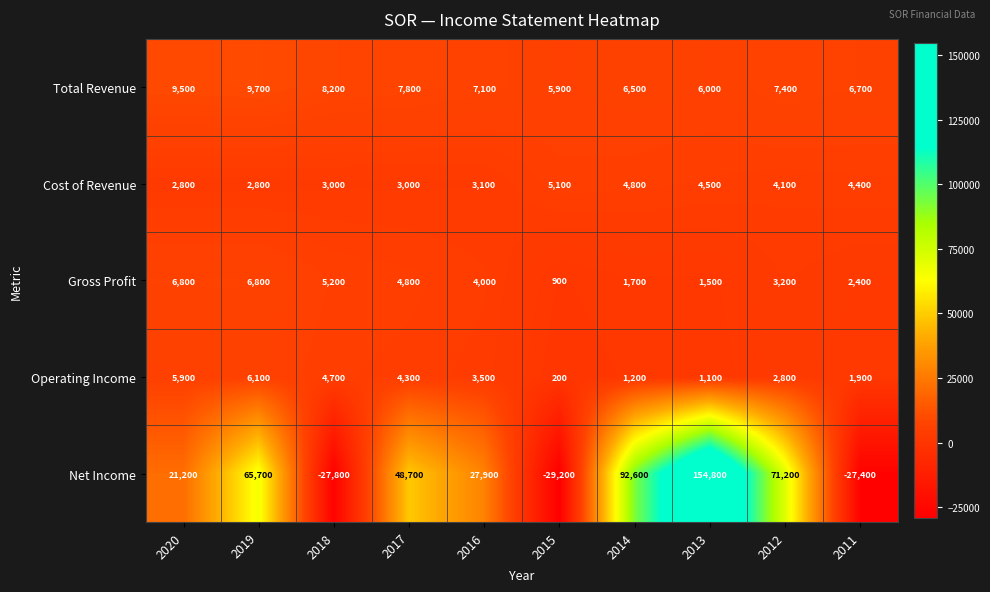

How many distinct data groups are displayed?

5